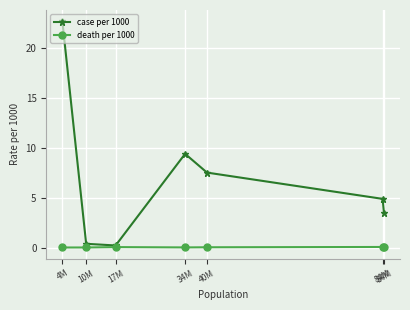

At which category does the chart reach its peak across all series?

4M